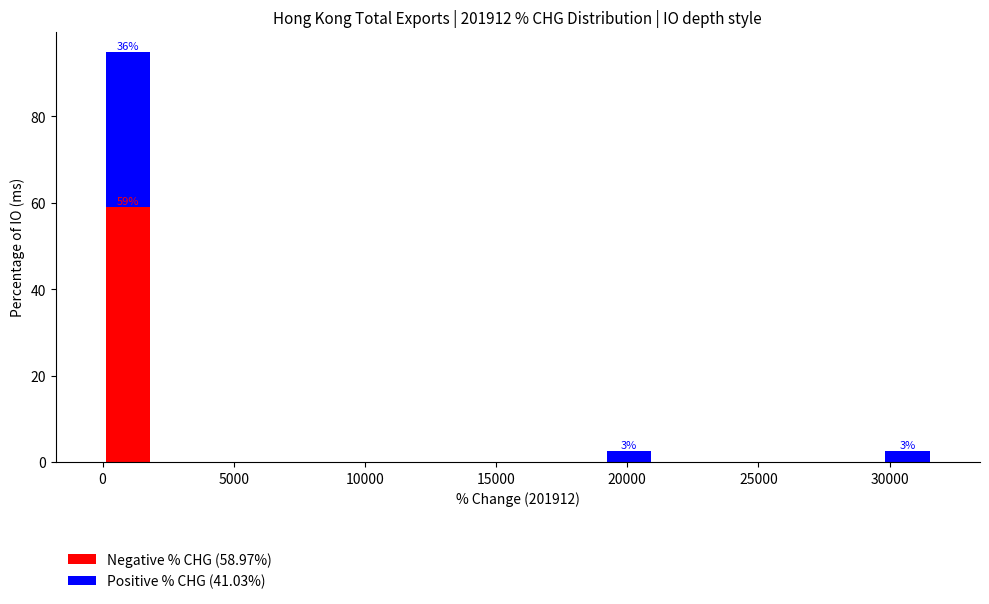

Which range on the x-axis has the tallest stacked bar (by total height)?

0 to 2000